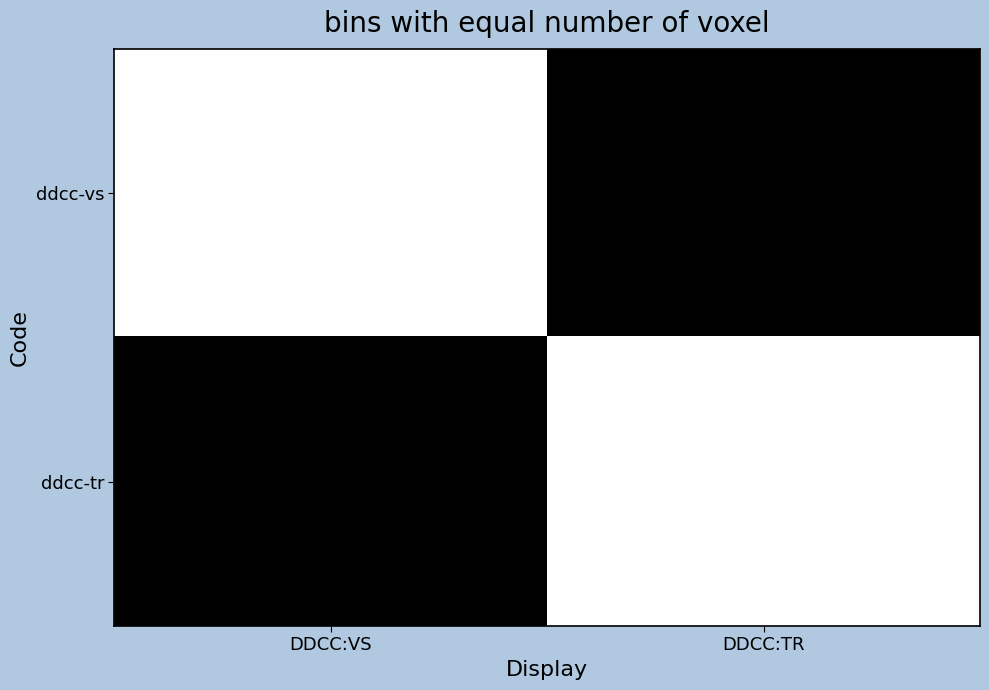

Rank the series at DDCC:VS from lowest to highest value.

ddcc-tr, ddcc-vs